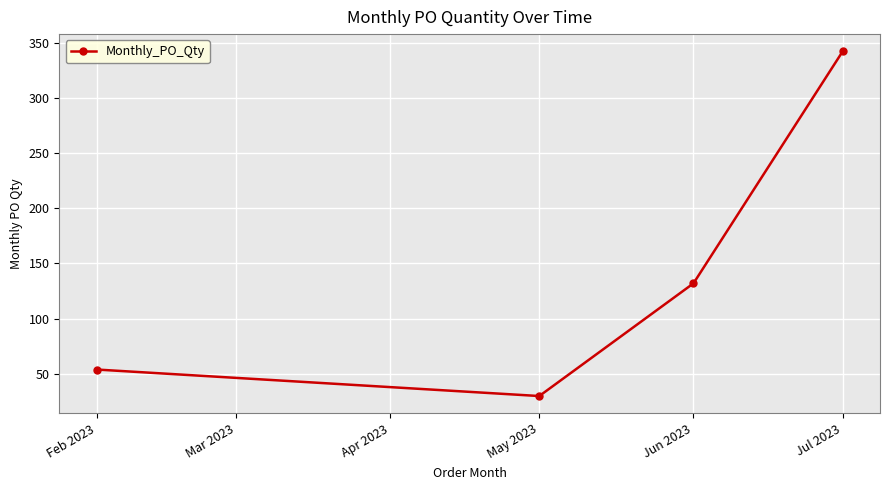

Which category has the lowest value across all series?

May 2023